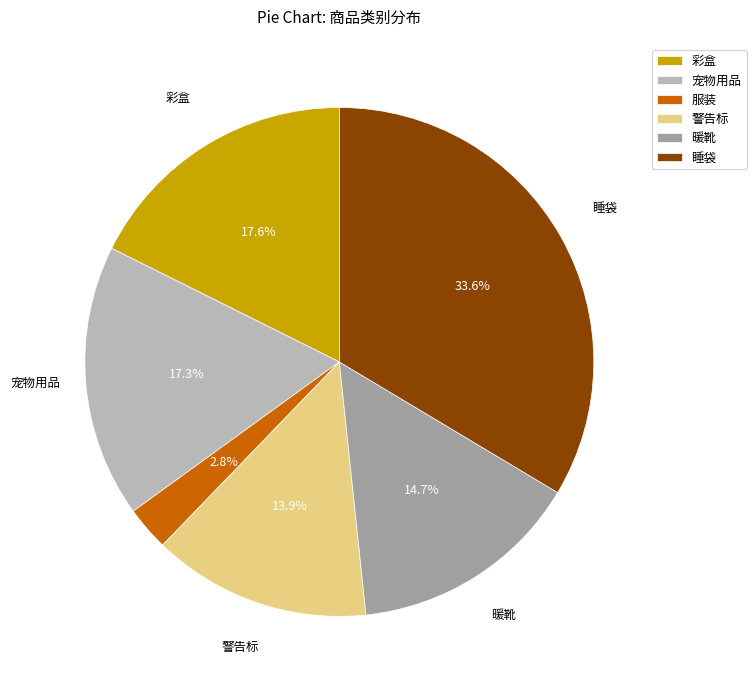

Which has a higher value, 睡袋 or 暖靴?

睡袋